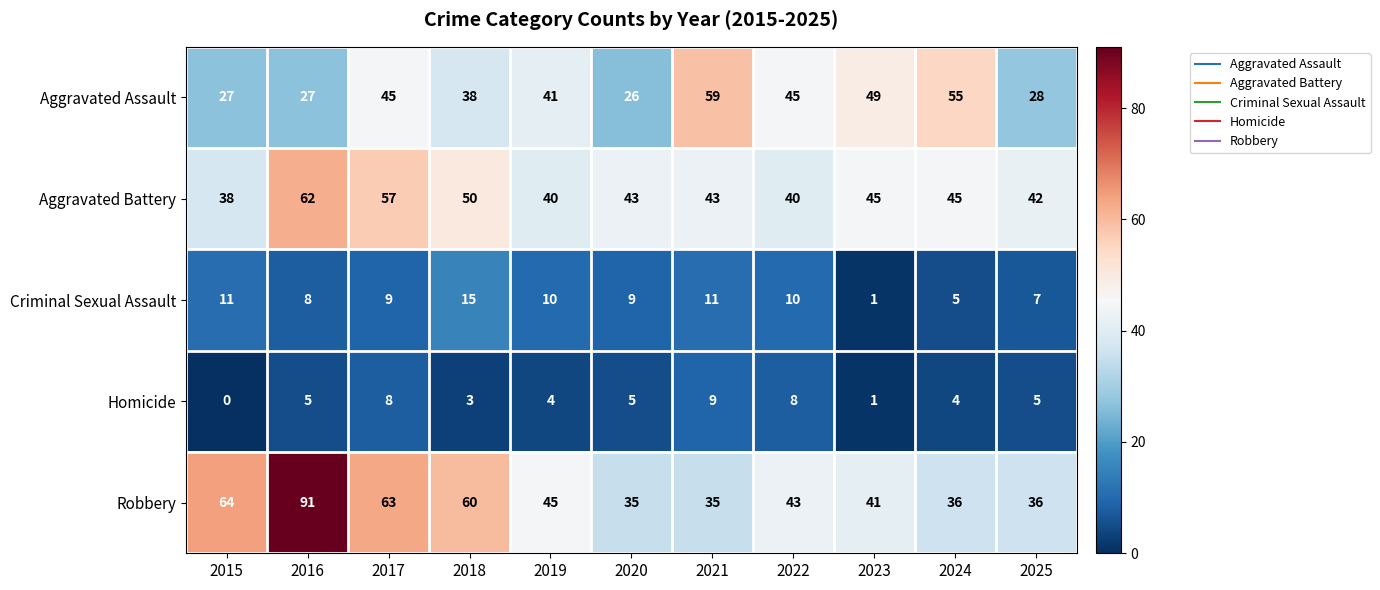

Which category has the highest value in the Homicide series?

2021